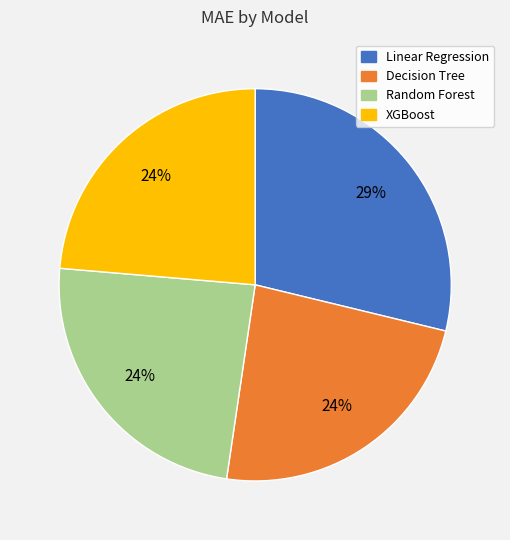

Do XGBoost and Decision Tree together represent more than half of the pie?

No